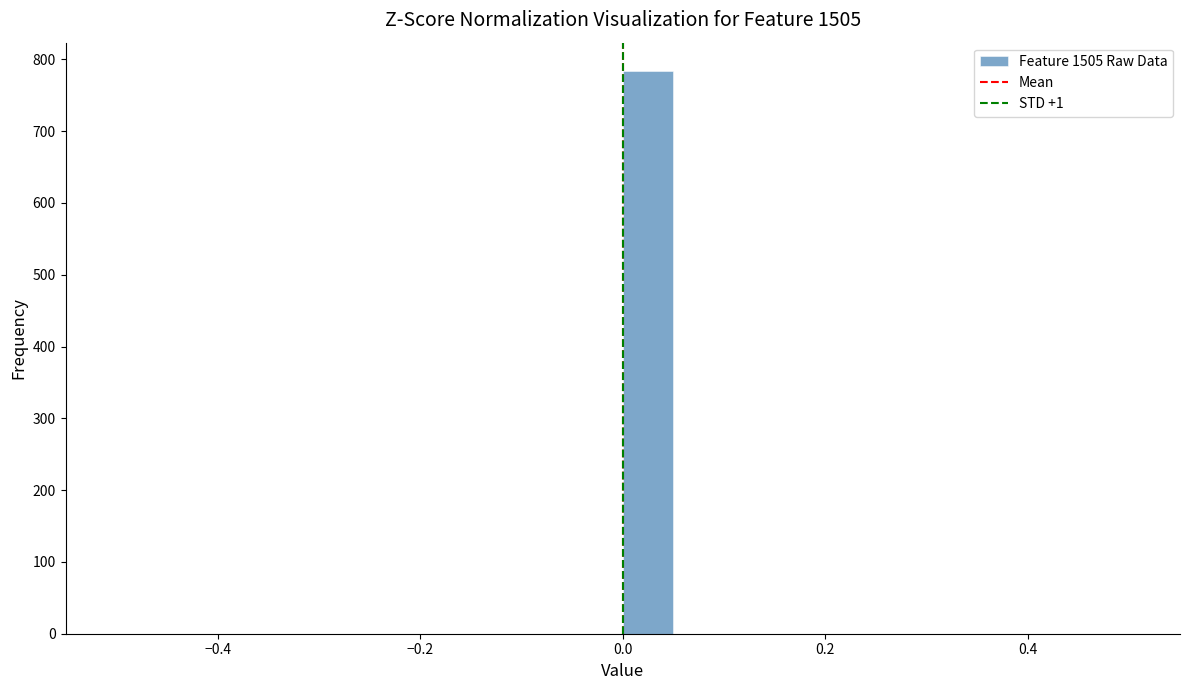

Around what value on the x-axis is the tallest bar? Give the approximate position of its centre, as read against the axis.

0.02